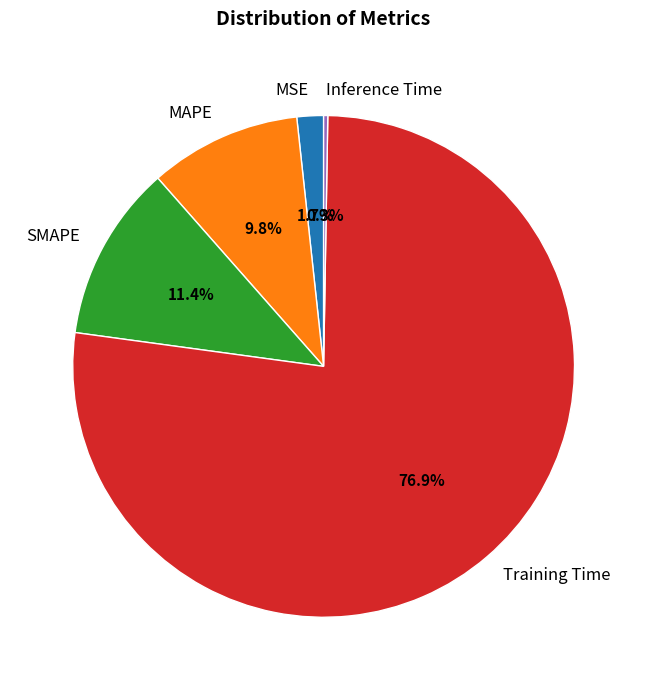

Is Training Time the majority of the pie?

Yes